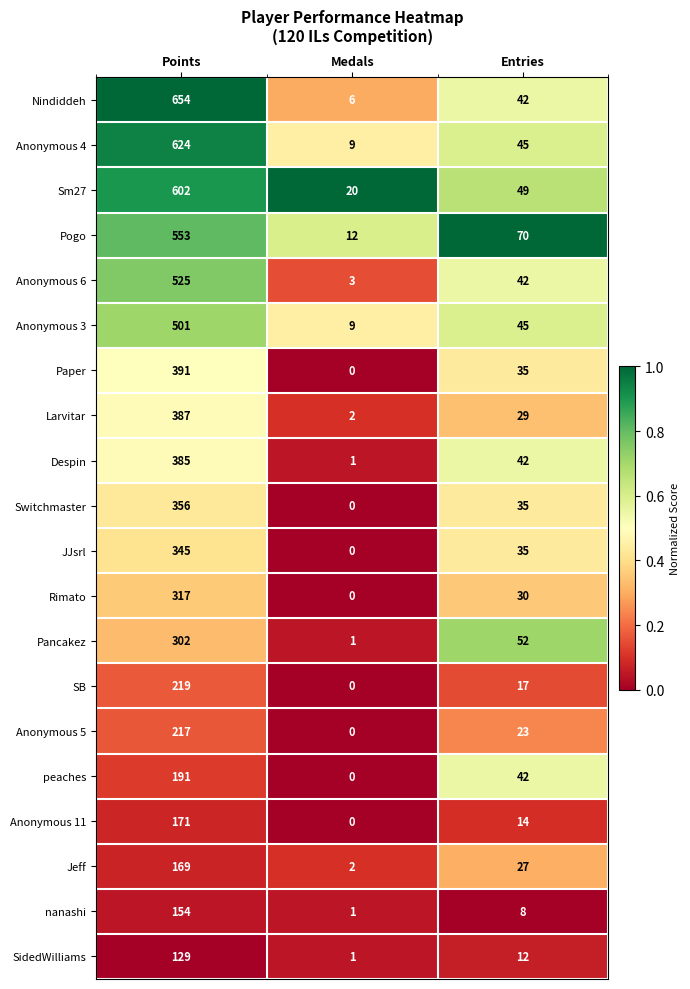

List the series in order of their peak value, lowest first.

SidedWilliams, nanashi, Jeff, Anonymous 11, peaches, Anonymous 5, SB, Pancakez, Rimato, JJsrl, Switchmaster, Despin, Larvitar, Paper, Anonymous 3, Anonymous 6, Pogo, Sm27, Anonymous 4, Nindiddeh